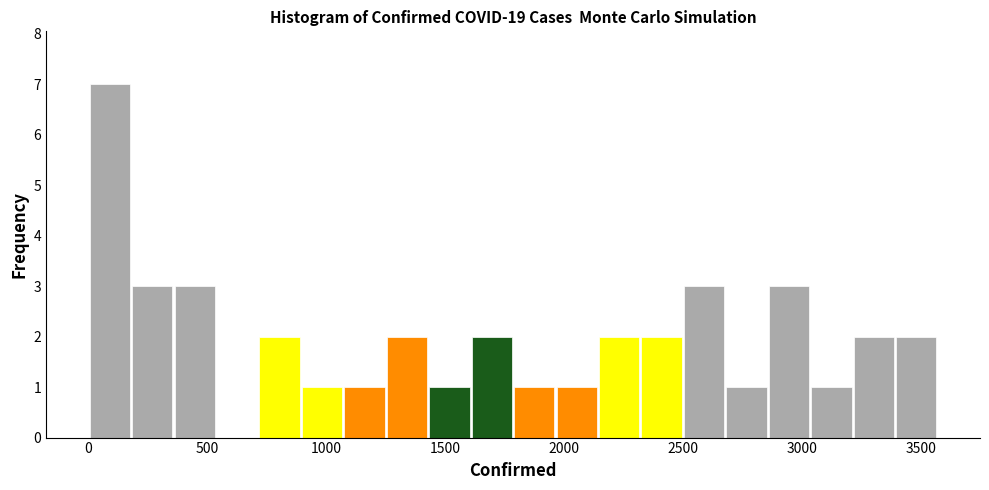

Around what value on the x-axis is the tallest bar? Give the approximate position of its centre, as read against the axis.

100